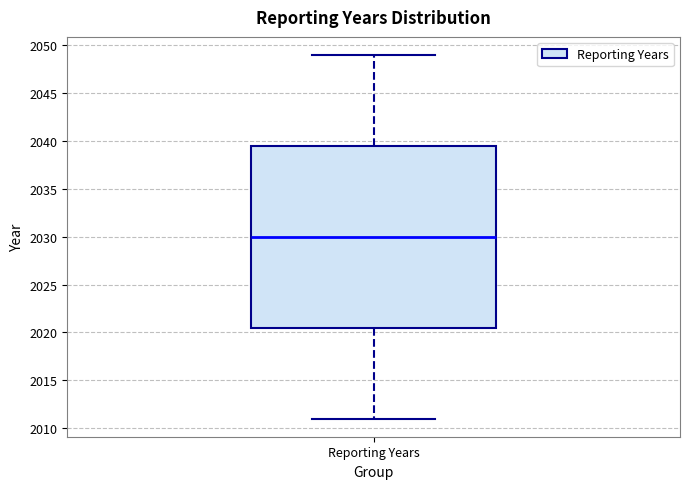

Read this box plot against the y-axis: the position of the median line, the range covered by the box, and the ends of both whiskers. The values are not printed on the chart, so give them approximately, as read against the axis.

median 2030.0, box 2020.5 to 2039.5, whiskers 2011.0 to 2049.0